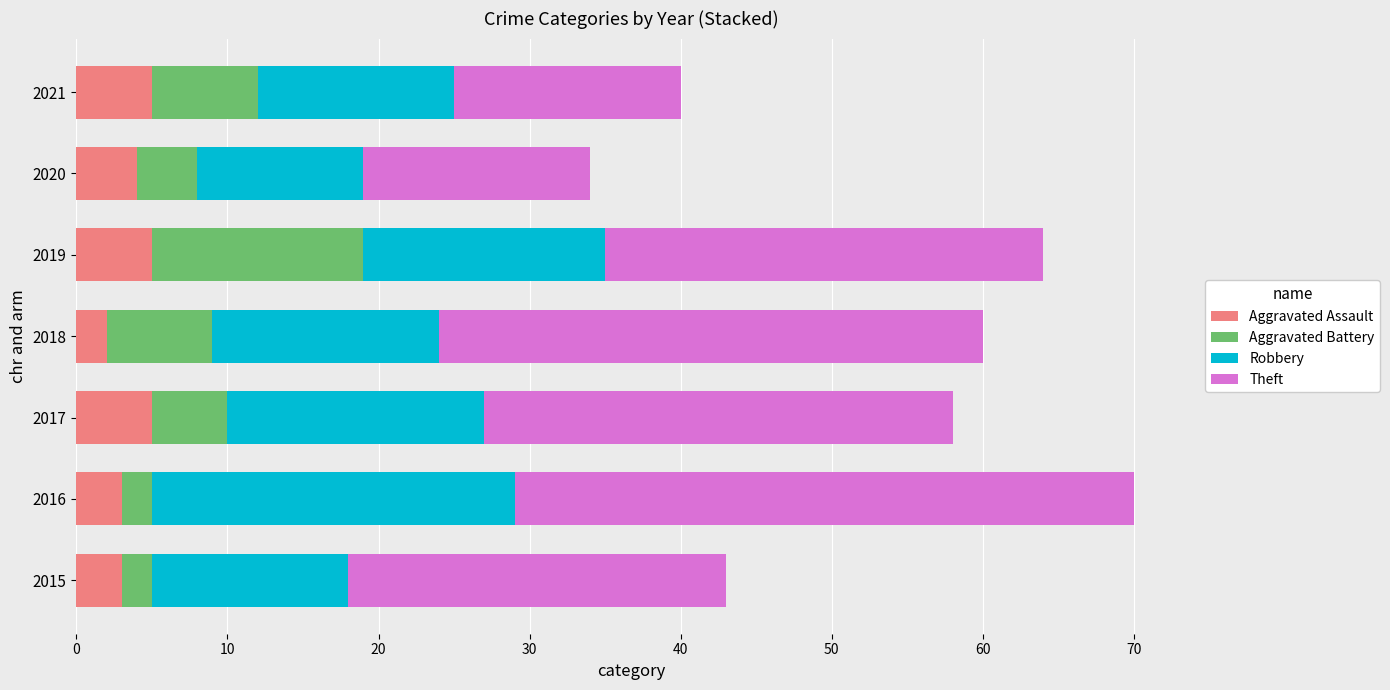

What is the average value of the Aggravated Assault series?

4